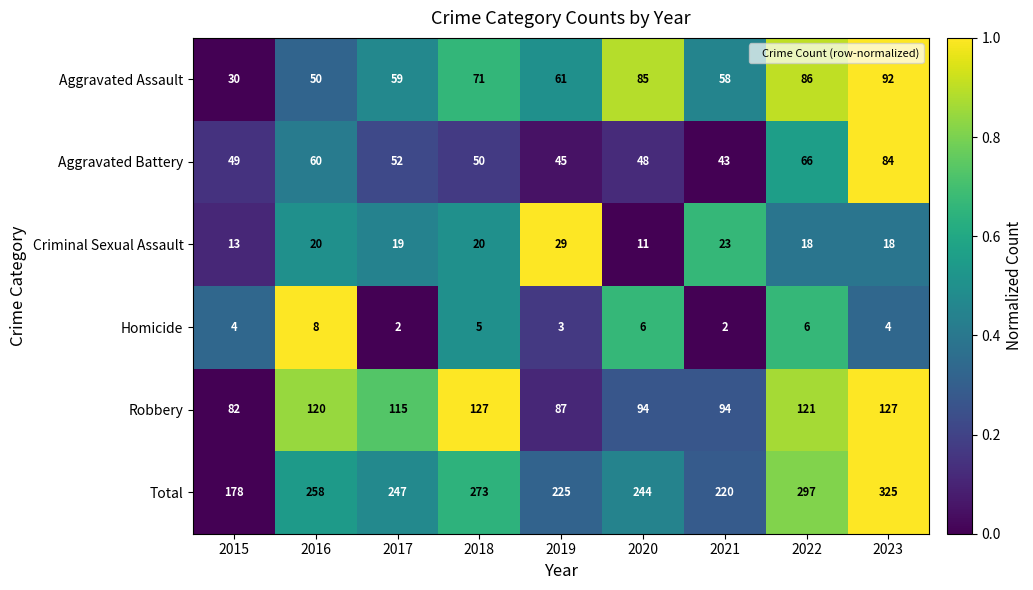

How many data points does each series have?

9